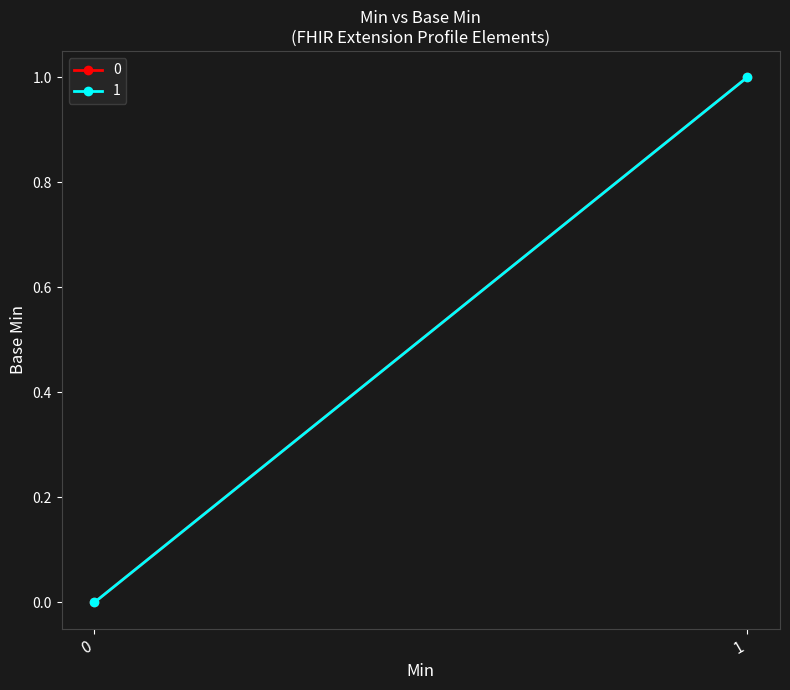

How many distinct data groups are displayed?

1